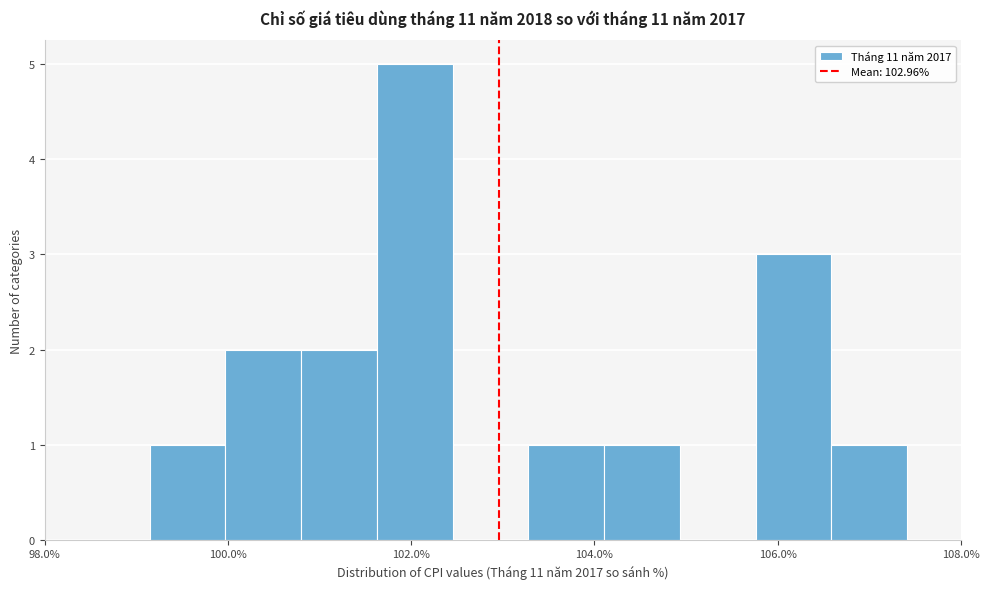

What is the height of the bar covering 104.2 to 105.0 on the x-axis? Neither the bar edges nor the heights are printed on the chart, so give them approximately, as read against the axes.

1